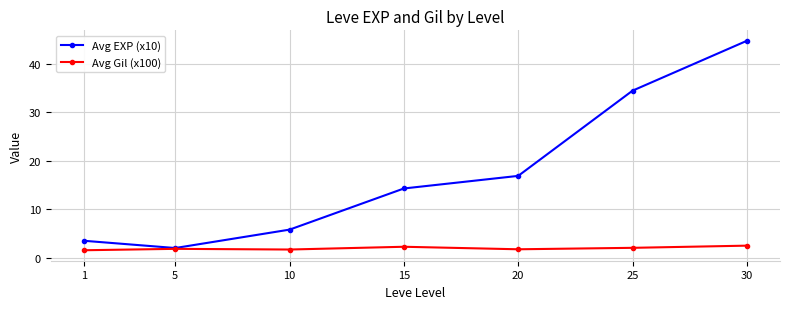

Is it true that Avg Gil (x100) equals 1.7 at 10?

True